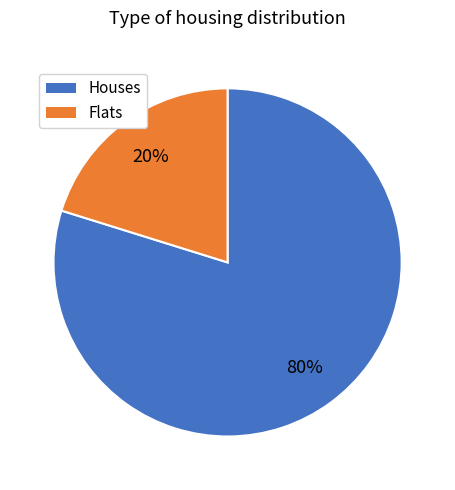

To the nearest percent, what is the average slice percentage?

50%